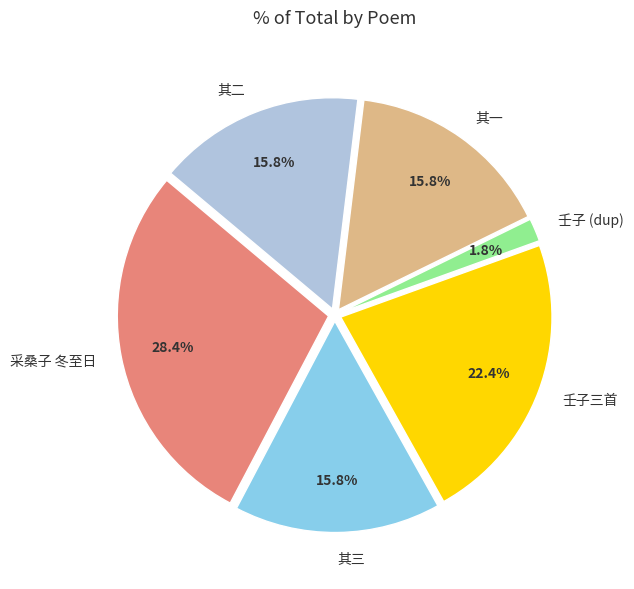

Is there a majority slice in this chart?

No